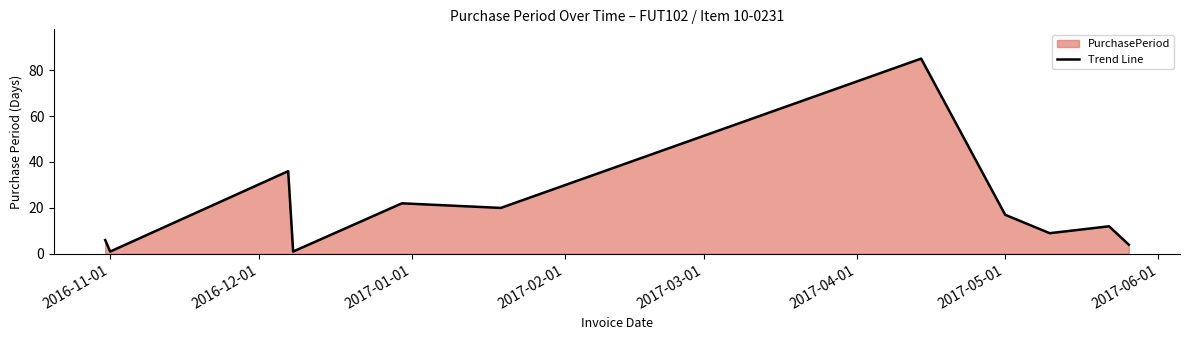

What is the maximum value shown in the chart?

85